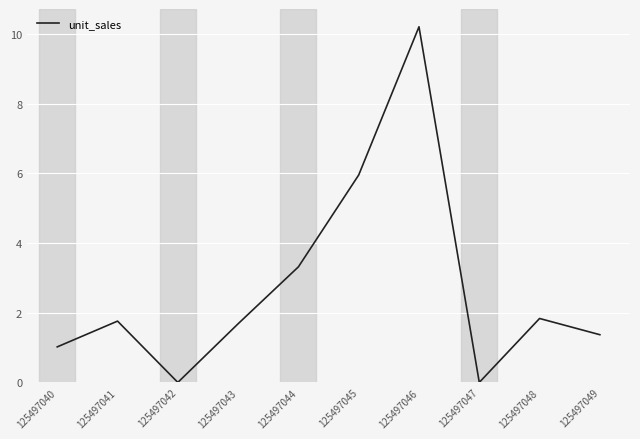

Where is the data nearest to the value 5?

125497045